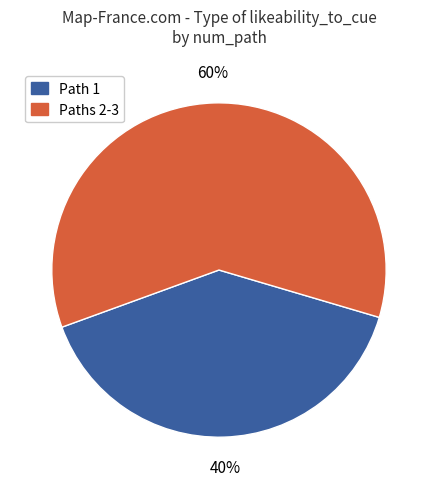

Does any single category account for the majority?

Yes